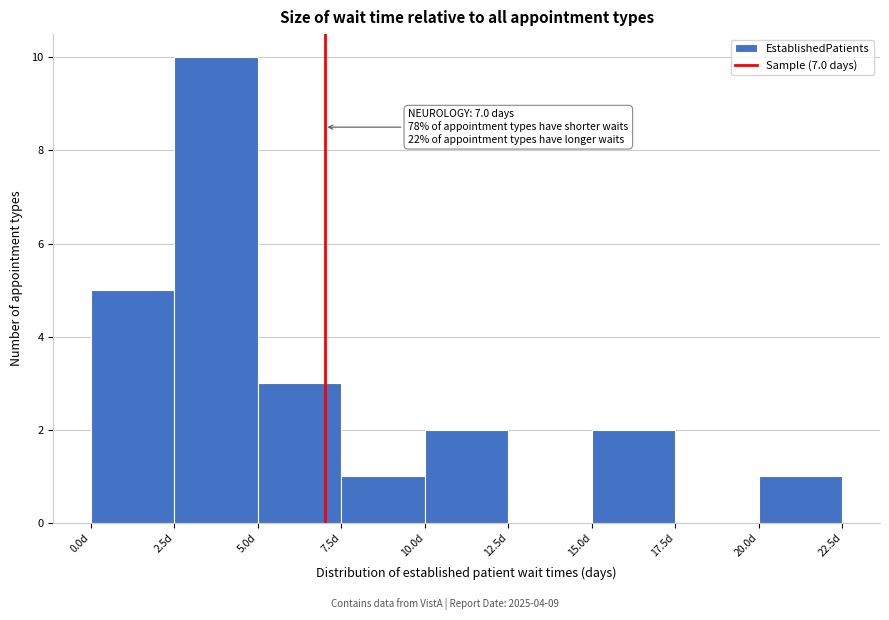

Which range on the x-axis has the tallest bar?

2.5 to 5.0